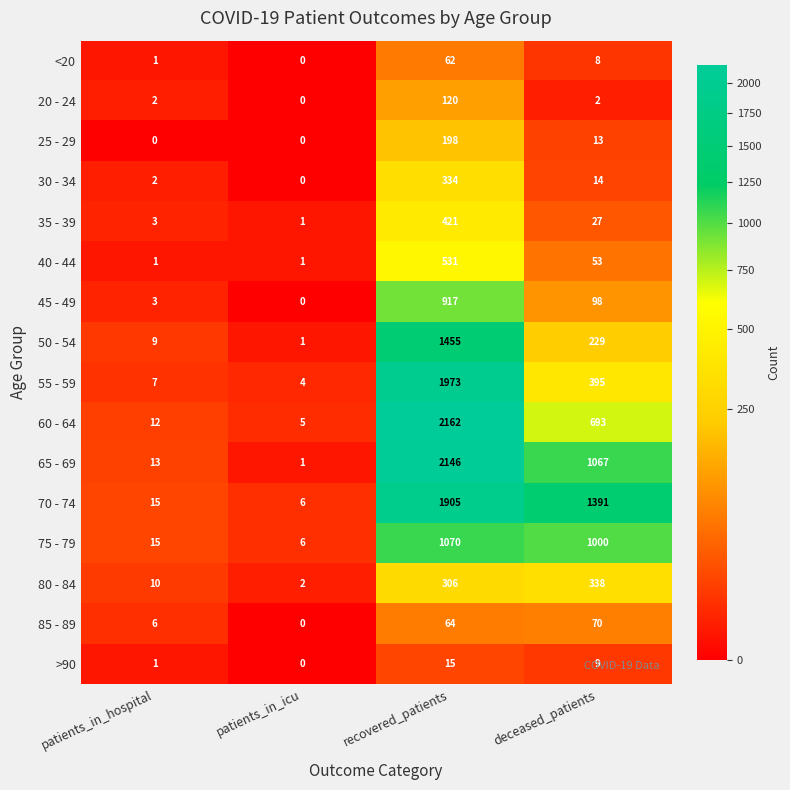

What is the difference between the highest and lowest values at patients_in_hospital?

15